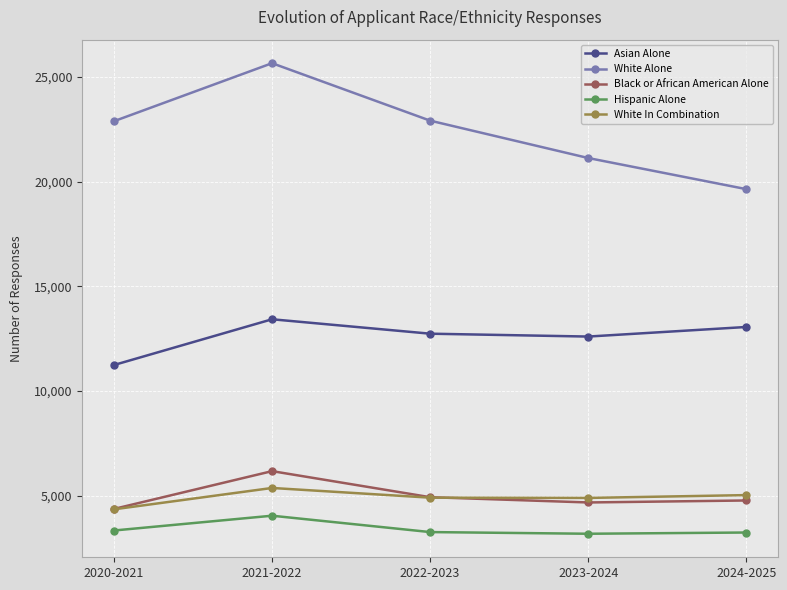

What position from the left is 2023-2024?

4